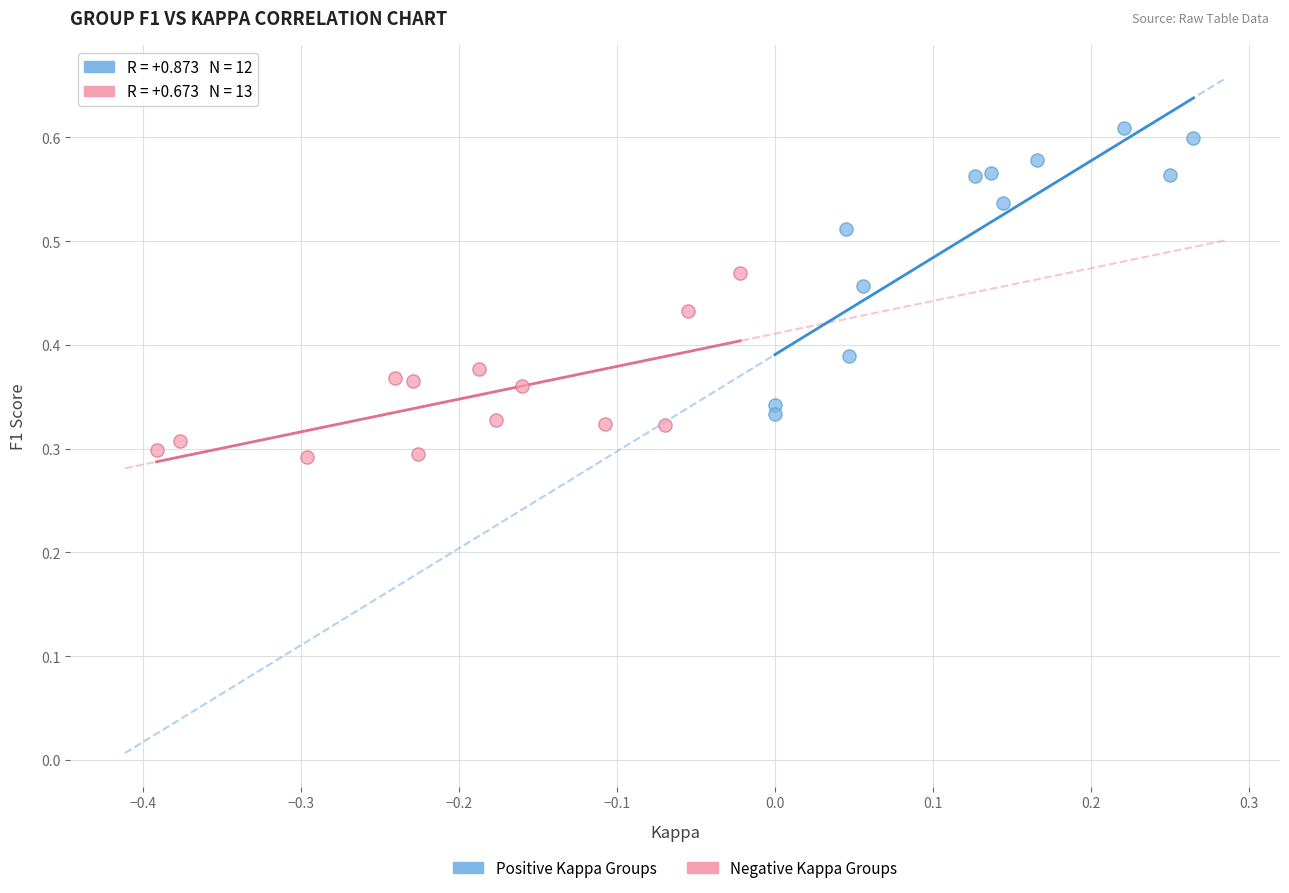

Which series contains the lowest Y value?

Negative Kappa Groups